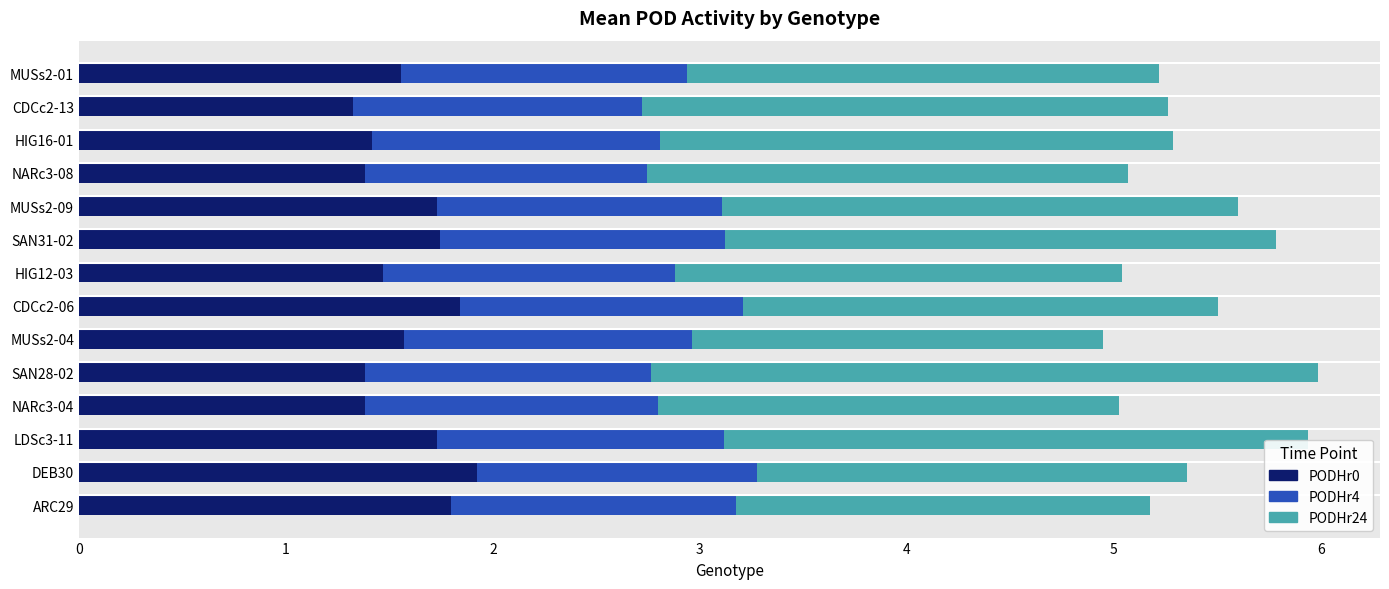

What are all the series names shown in the legend?

PODHr0, PODHr4, PODHr24